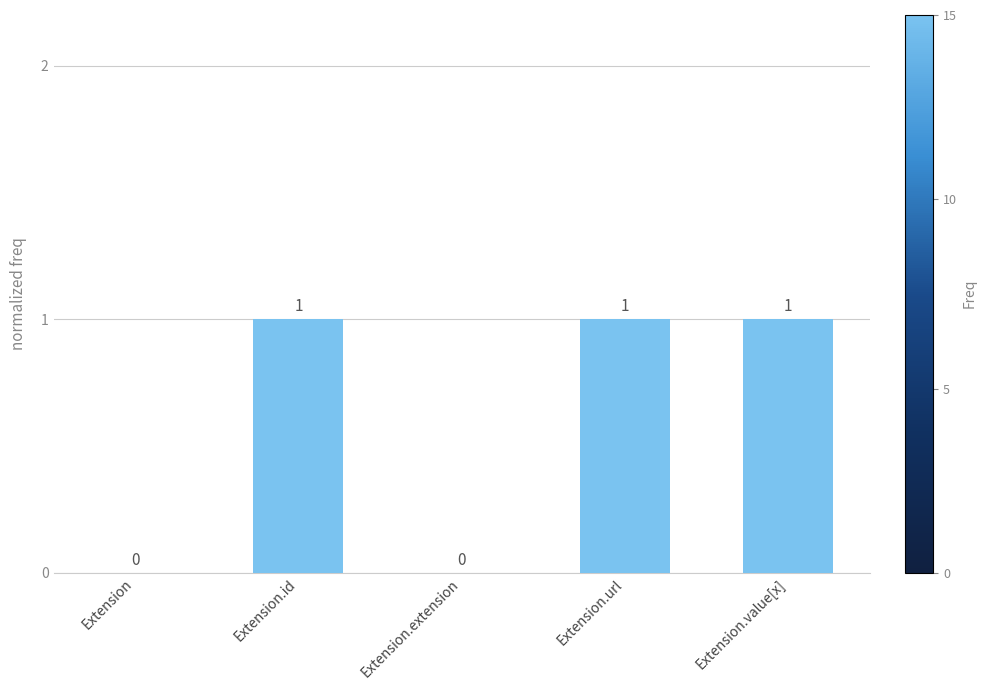

Reading left to right, transcribe all the data shown in this chart.

0	1	0	1	1